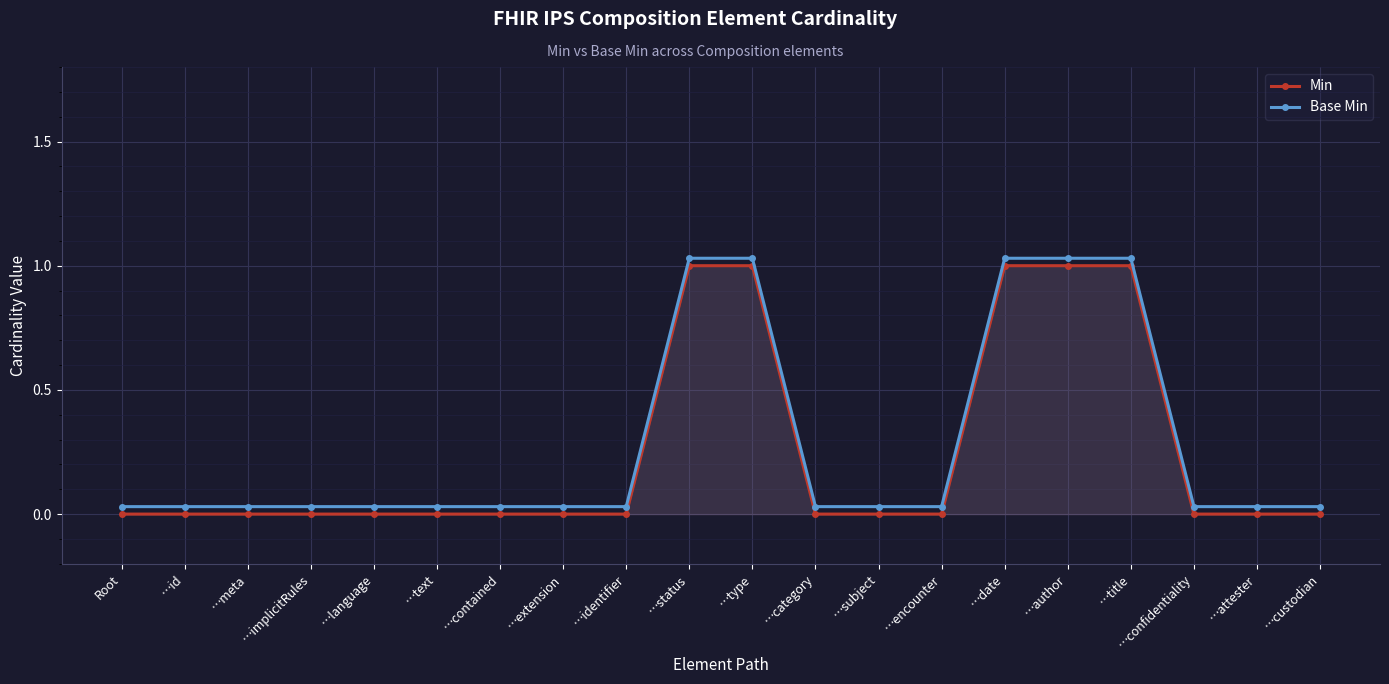

At how many categories does at least one series exceed 0?

20